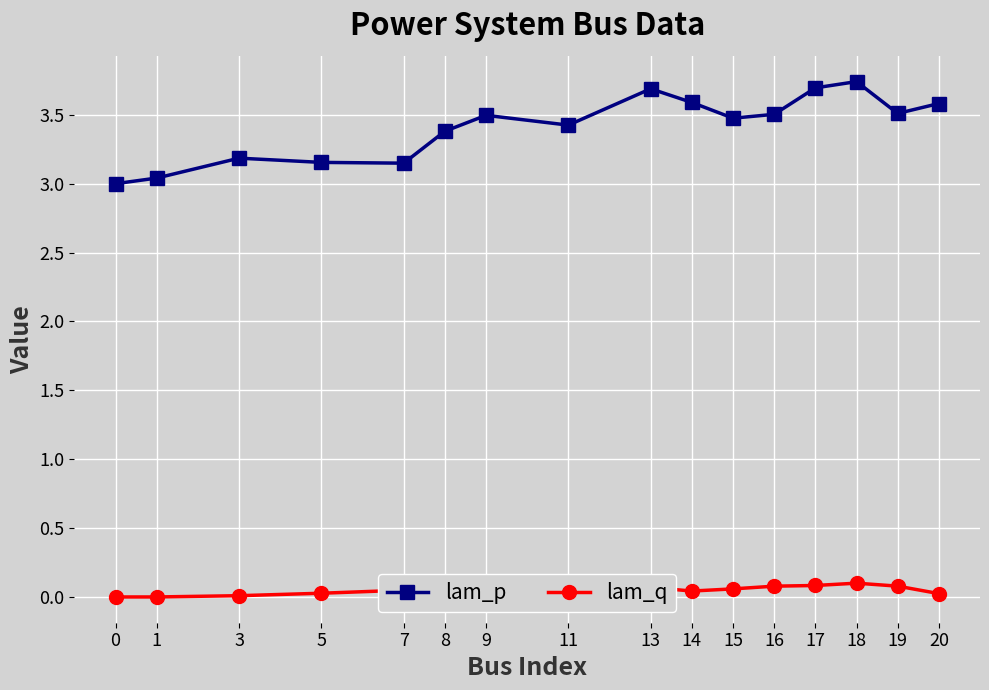

Which series has the largest total across all categories?

lam_p